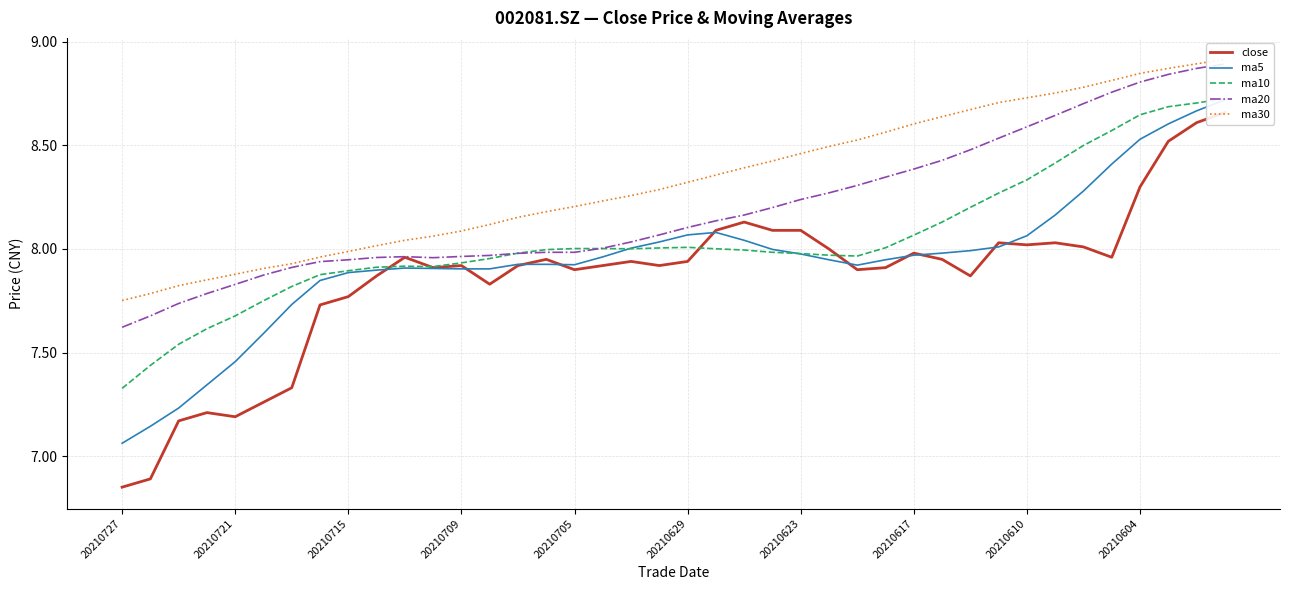

Where is the first local minimum for ma20?

11